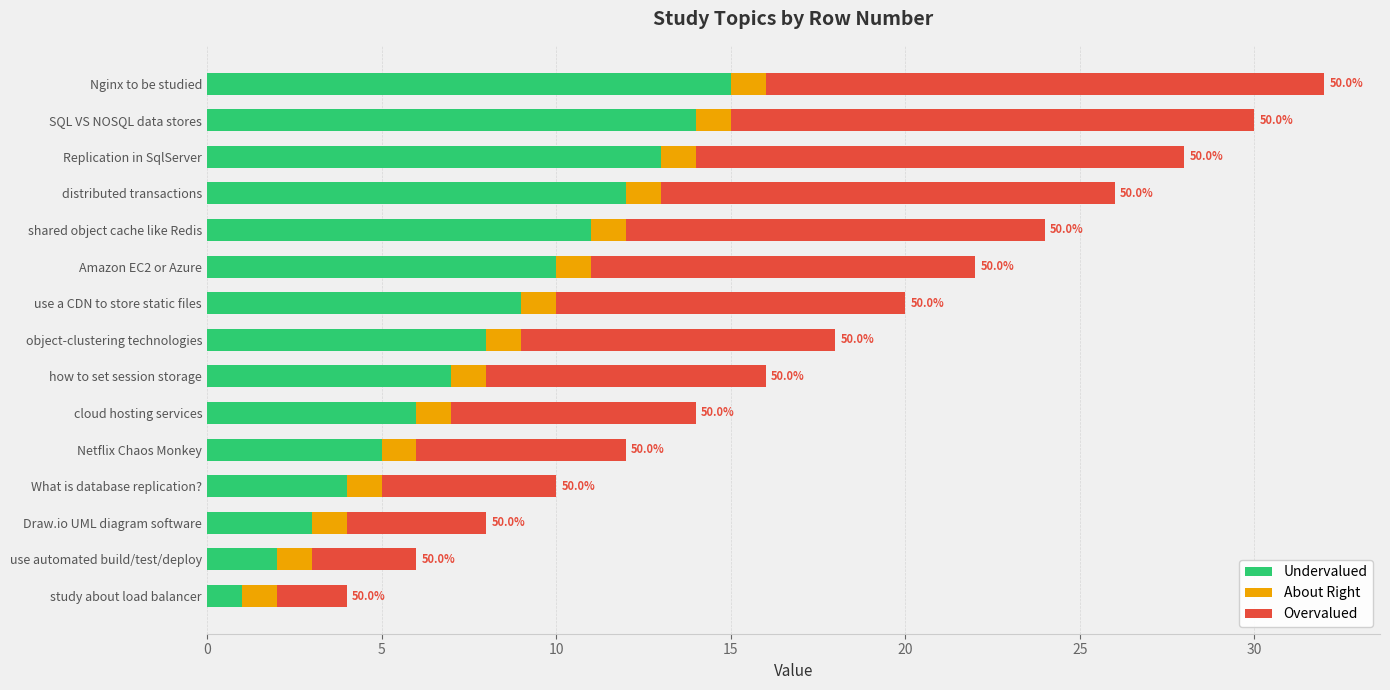

What is the difference between the Undervalued values at Draw.io UML diagram software and Replication in SqlServer?

10